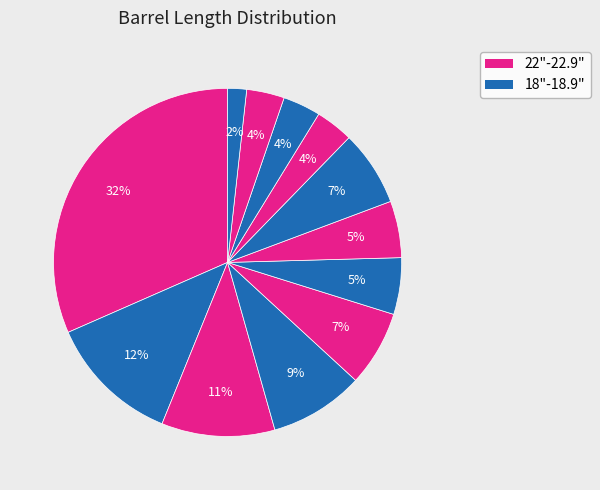

How many segments does this pie chart have?

12